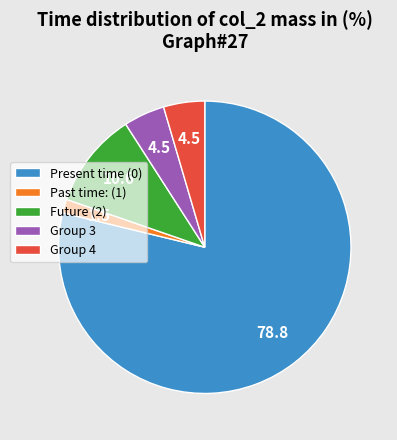

Is it true that Group 4 is 13% of the pie?

False